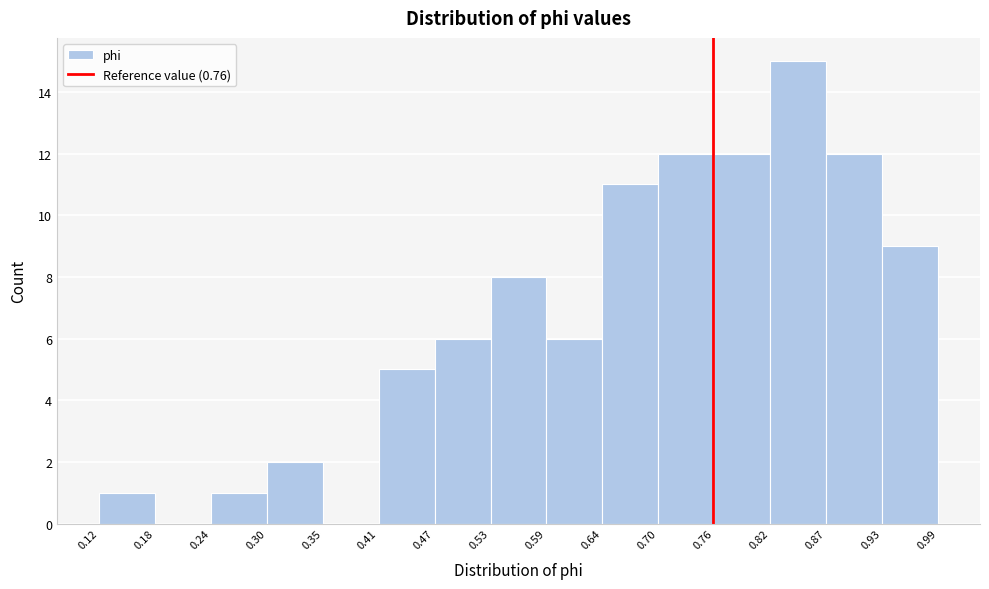

How tall is the bar that spans 0.87 to 0.93 on the x-axis? The values are not printed on the chart, so give them approximately, as read against the axis.

12